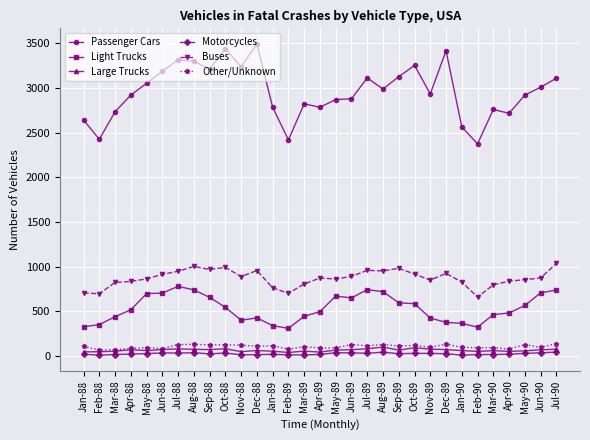

What is the greatest value displayed?

3495